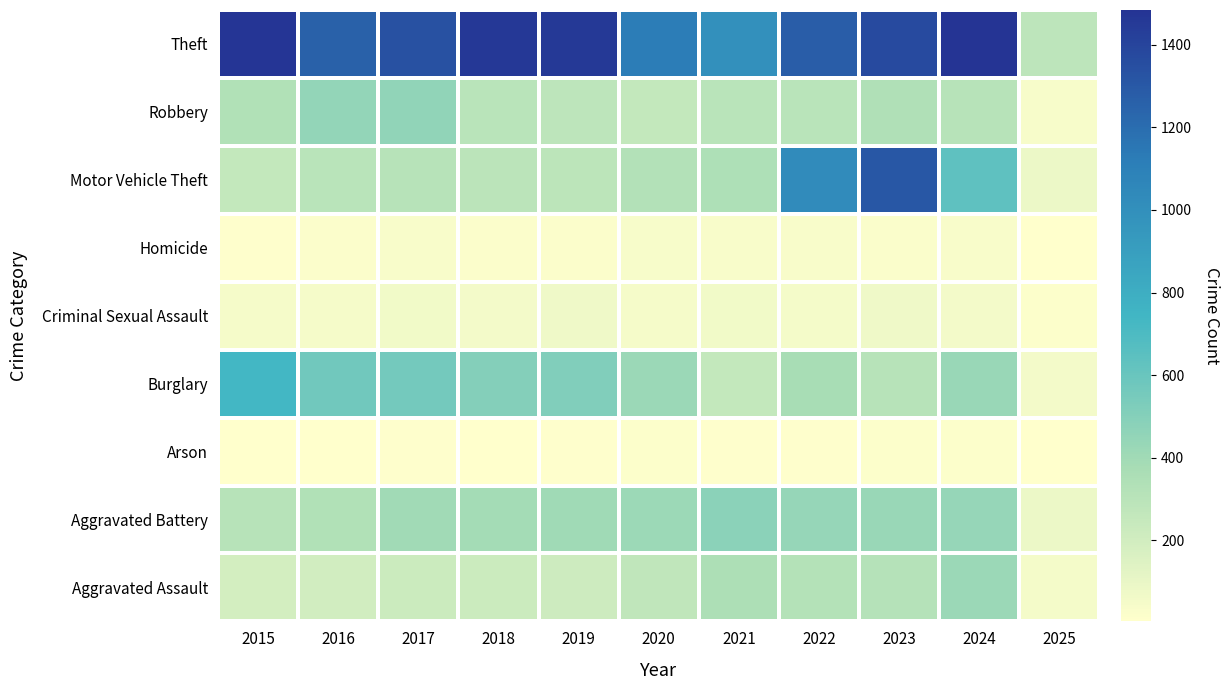

At which category does the chart reach its minimum across all series?

2025